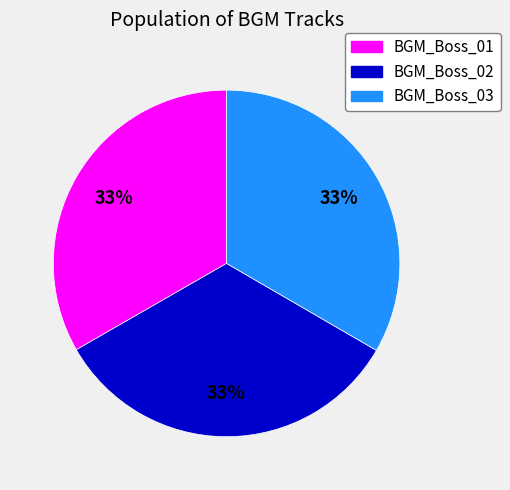

Does BGM_Boss_01 represent more than half of the total?

No